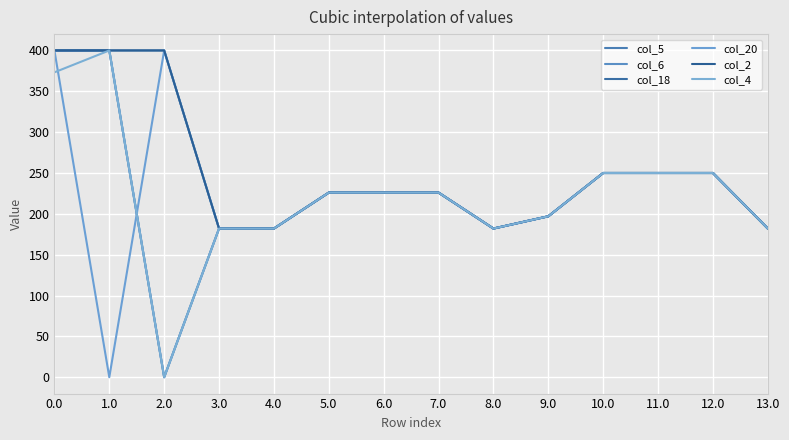

Is it true that col_18 equals 250.0 at 10.0?

True